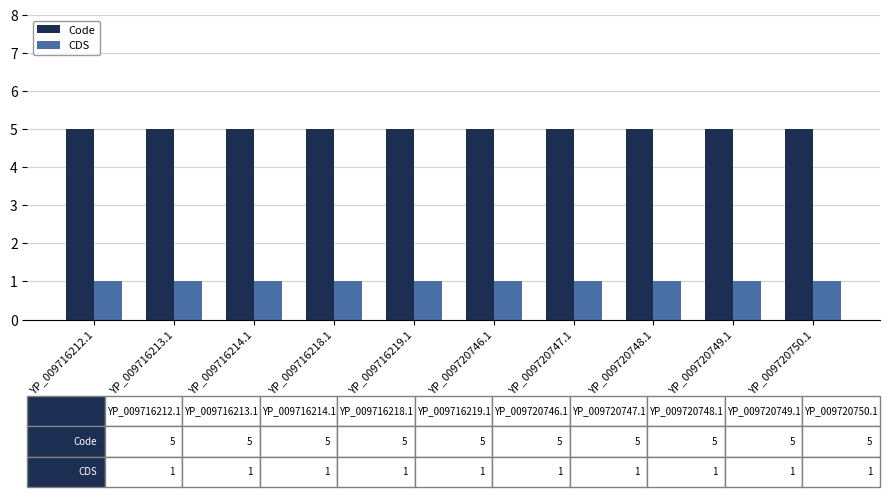

What are all the series names shown in the legend?

Code, CDS